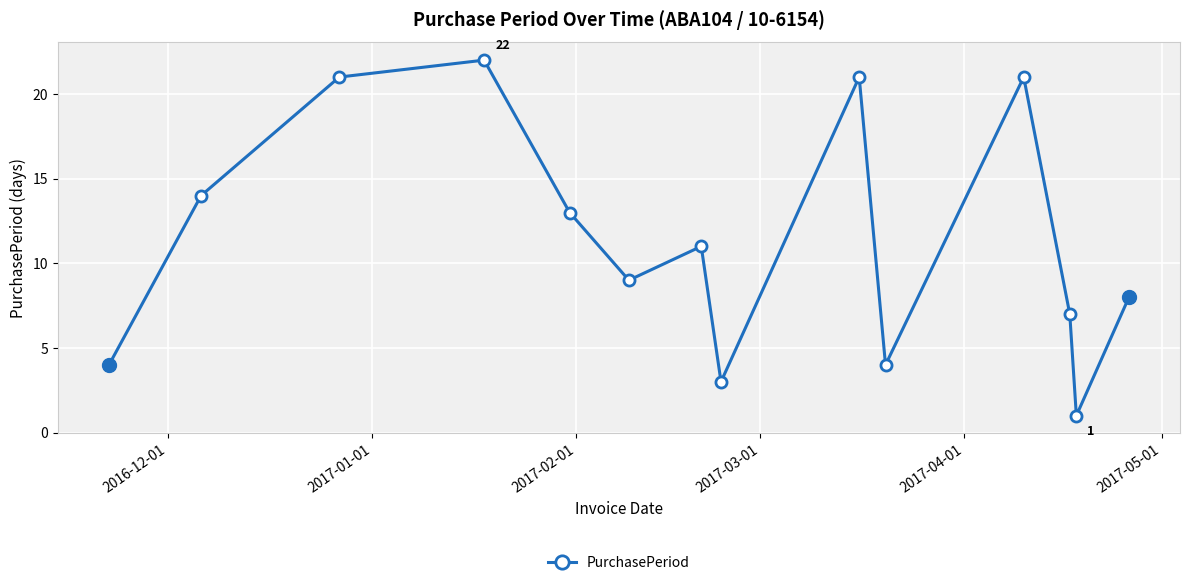

Reading left to right, transcribe all the data shown in this chart.

4	14	21	22	13	9	11	3	21	4	21	7	1	8